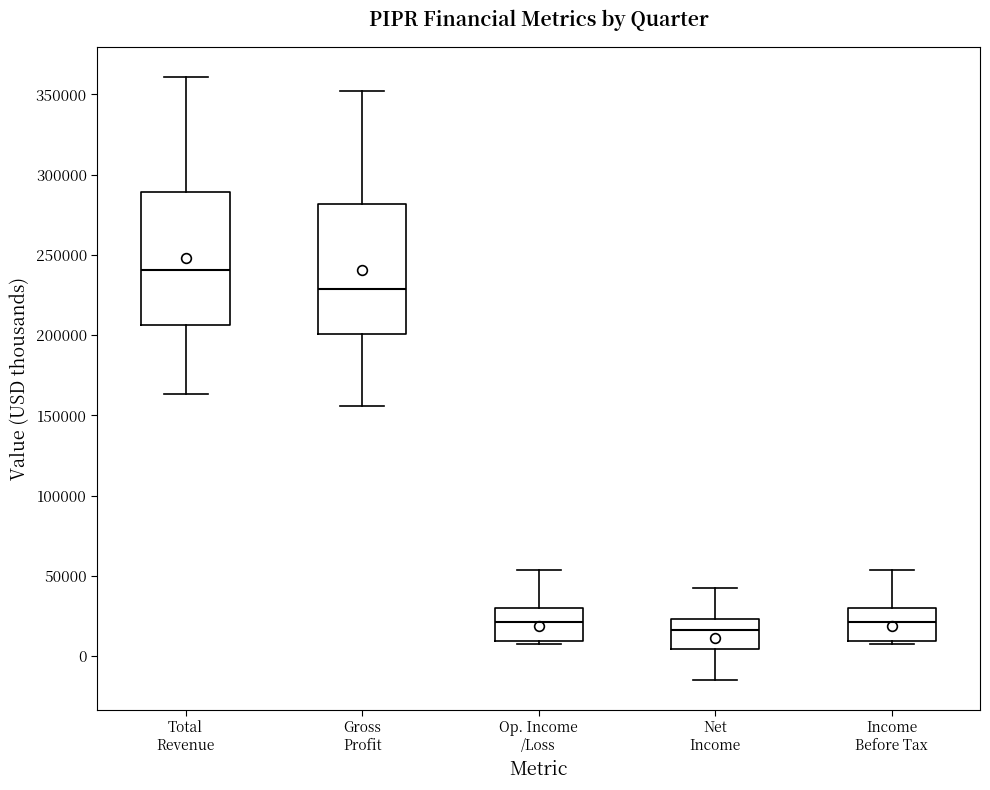

Reading left to right, read every box against the y-axis: the position of its median line, the range the box covers, and the ends of its whiskers. The values are not printed on the chart, so give them approximately, as read against the axis.

Total Revenue: median 240000, box 205000 to 290000, whiskers 165000 to 360000
Gross Profit: median 230000, box 200000 to 280000, whiskers 155000 to 350000
Op. Income /Loss: median 20000, box 10000 to 30000, whiskers 5000 to 55000
Net Income: median 15000, box 5000 to 25000, whiskers -15000 to 40000
Income Before Tax: median 20000, box 10000 to 30000, whiskers 5000 to 55000